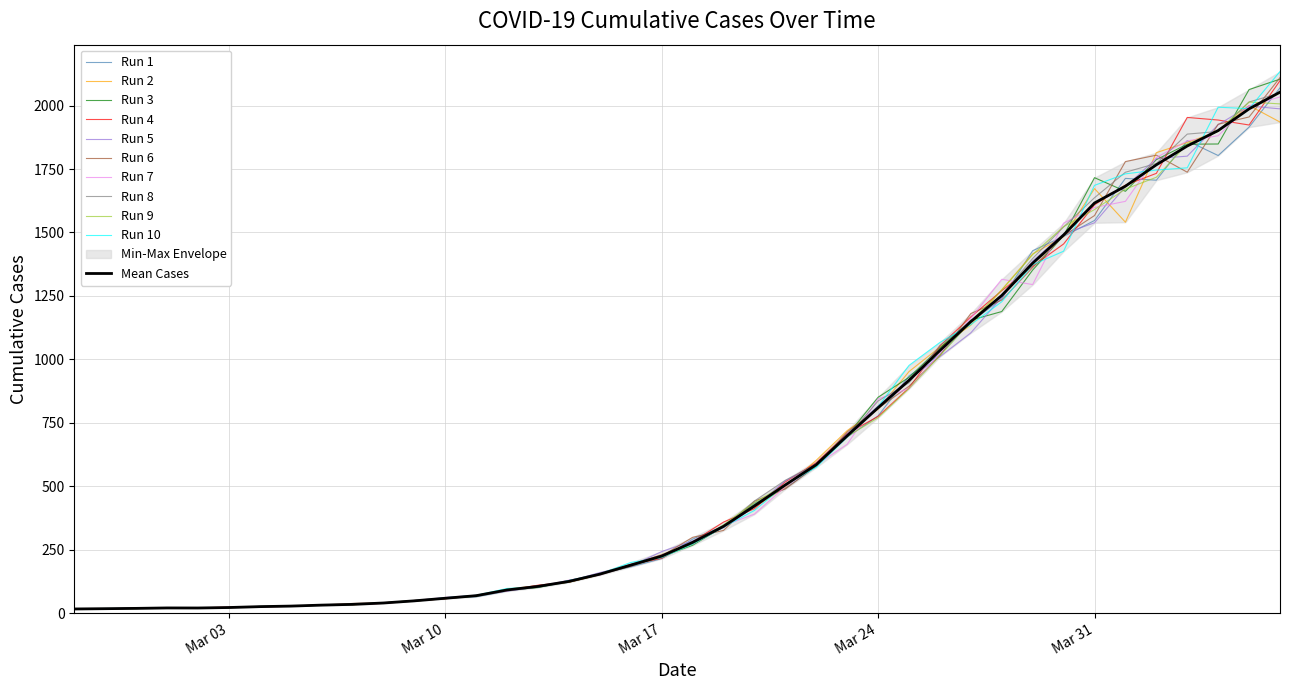

What is the smallest value displayed?

16.1